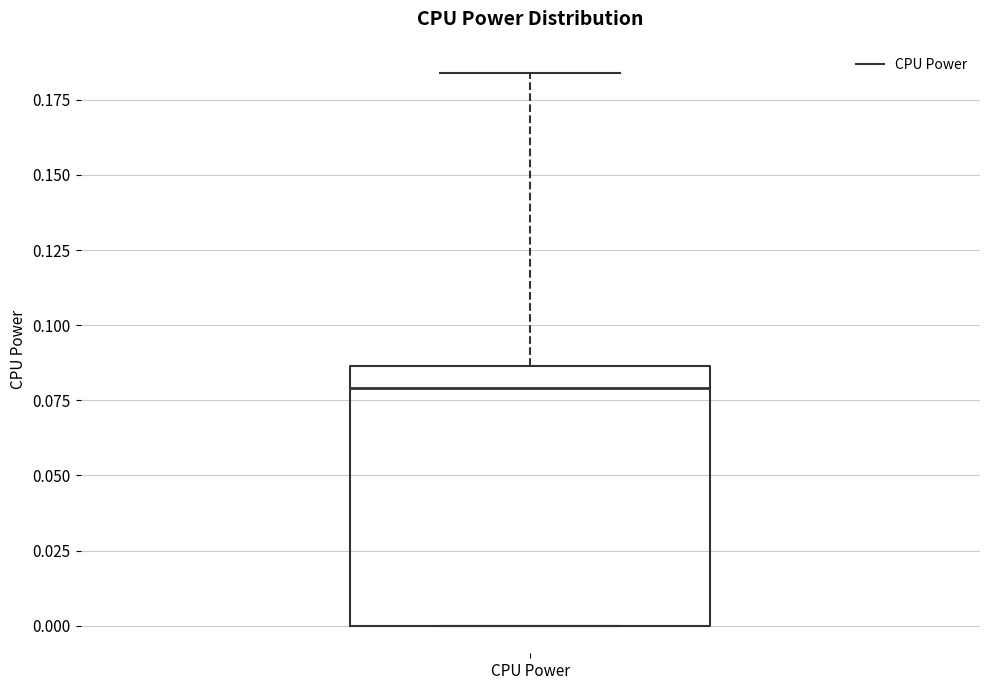

Read this box plot against the y-axis: the position of the median line, the range covered by the box, and the ends of both whiskers. The values are not printed on the chart, so give them approximately, as read against the axis.

median 0.080, box 0.000 to 0.085, whiskers 0.000 to 0.185